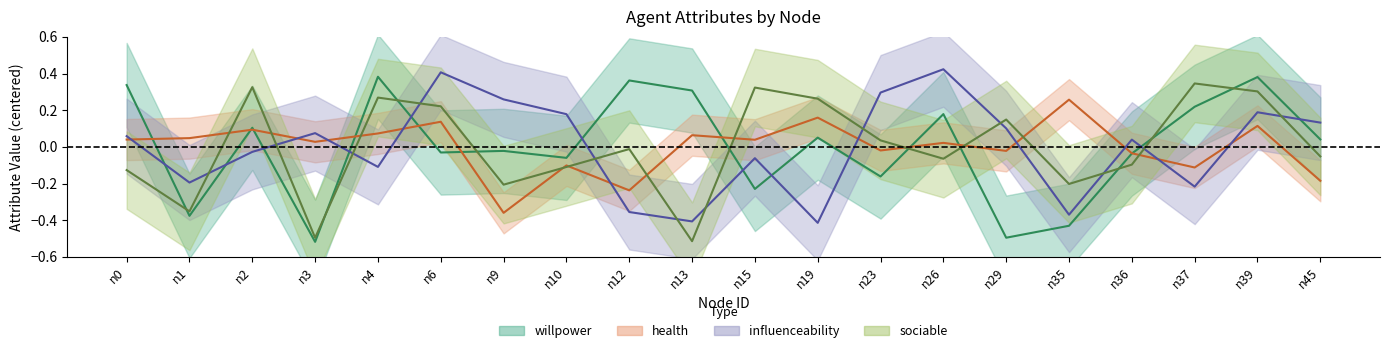

What is the approximate value of health at n12?

-0.2